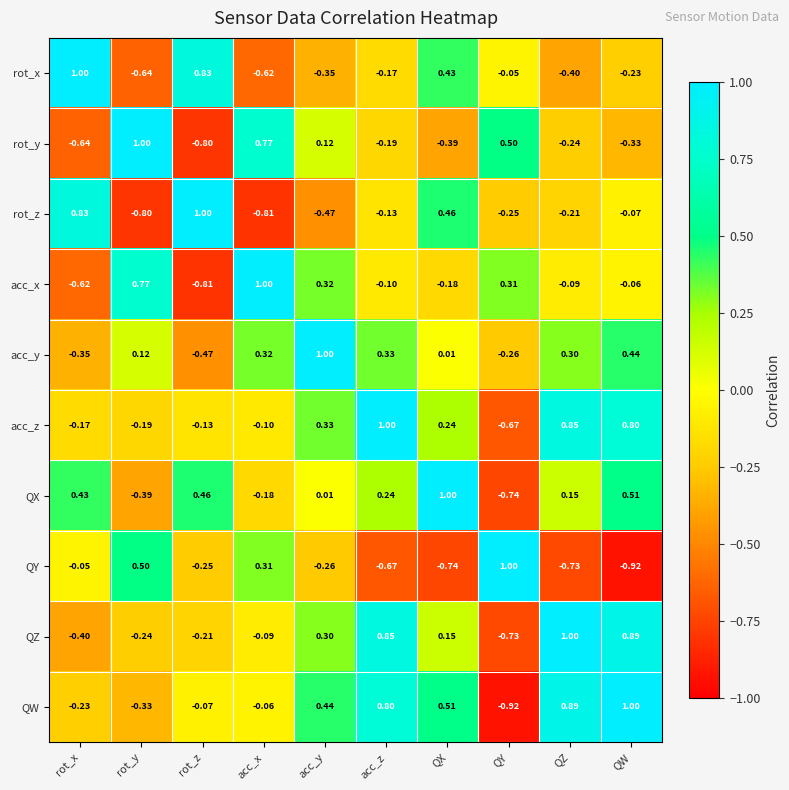

At which label does rot_z reach its peak?

rot_z